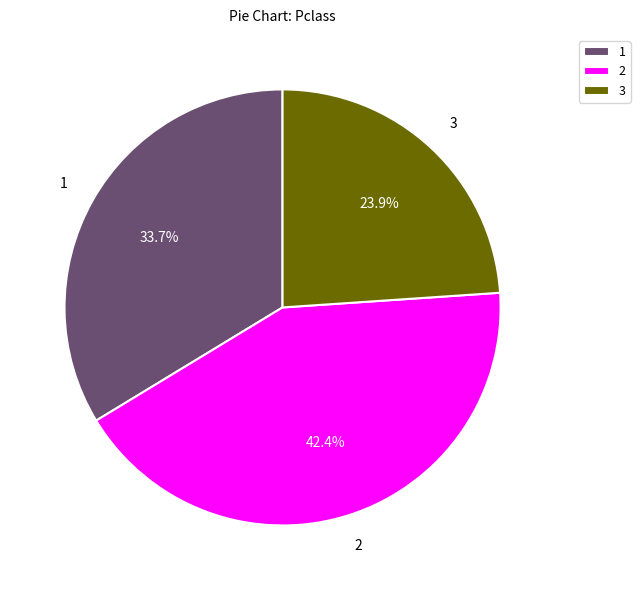

Does 3 account for over 50% of the chart?

No